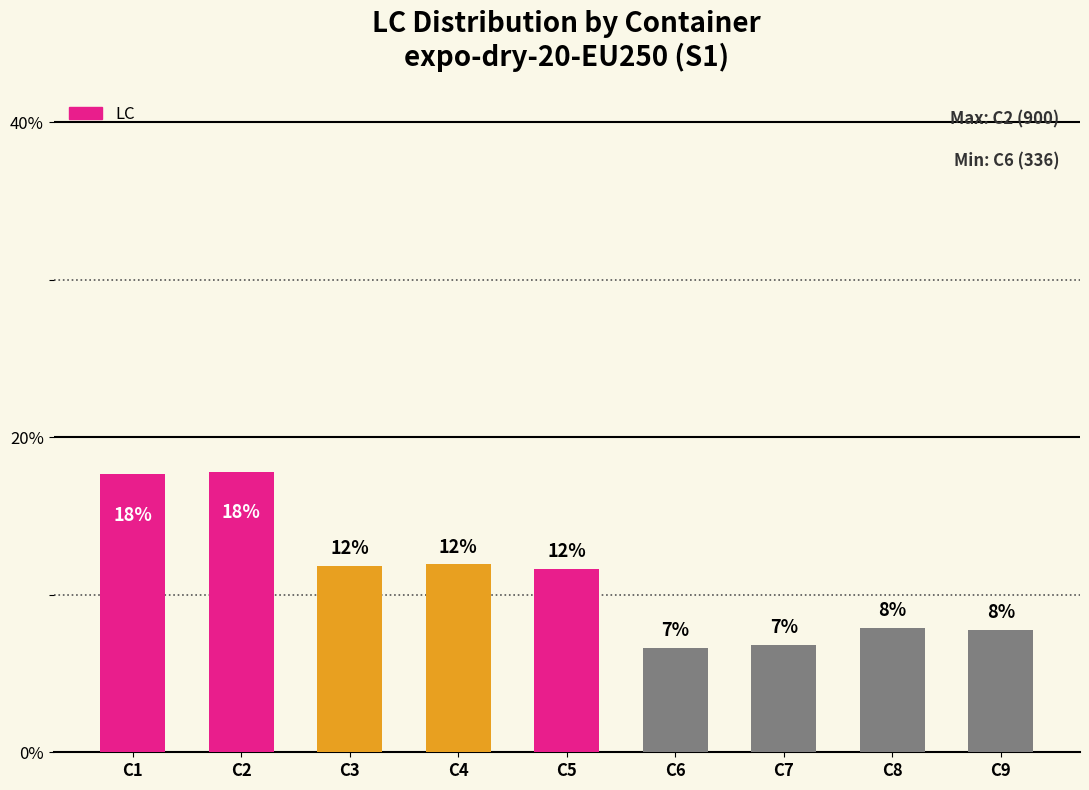

Rank the categories by value from highest to lowest.

C2, C1, C4, C3, C5, C8, C9, C7, C6